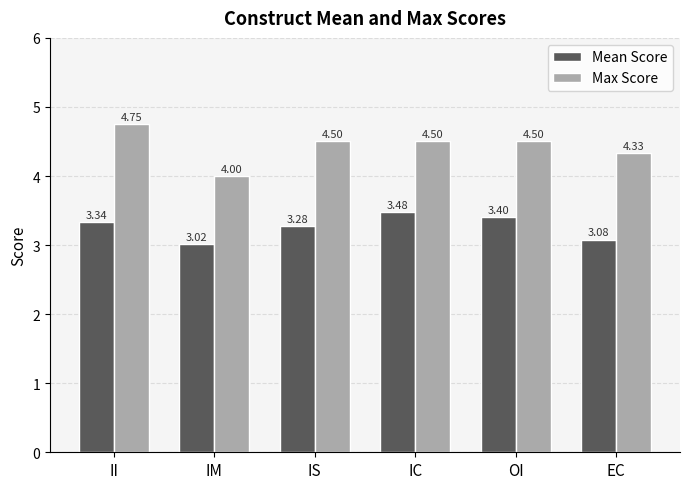

What is the total value across all series at OI?

7.9